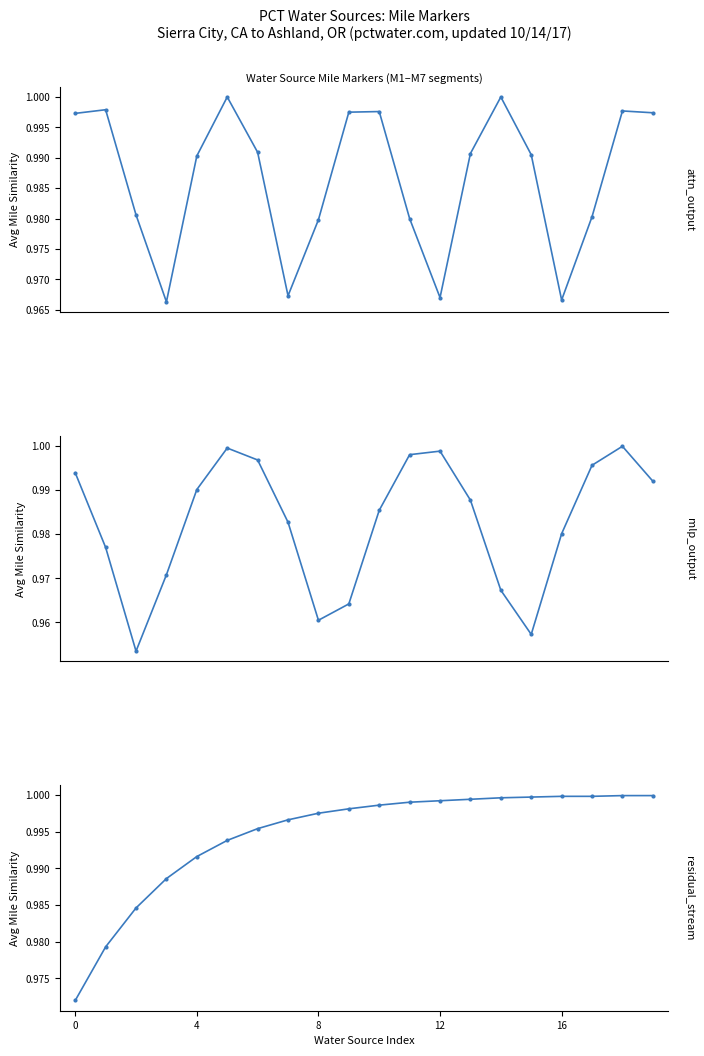

True or false: mlp_output has more than 1 interior local peaks.

True